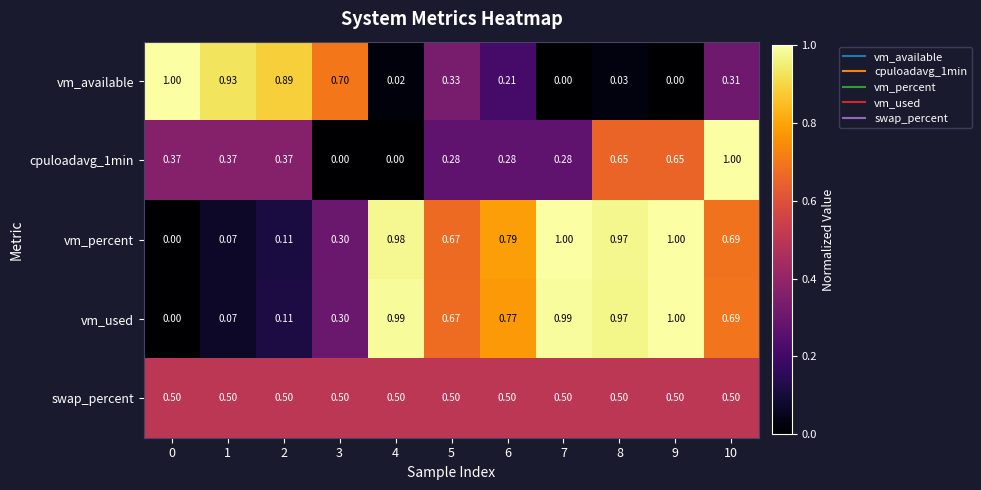

Between 1 and 4, which series saw the biggest shift?

vm_used